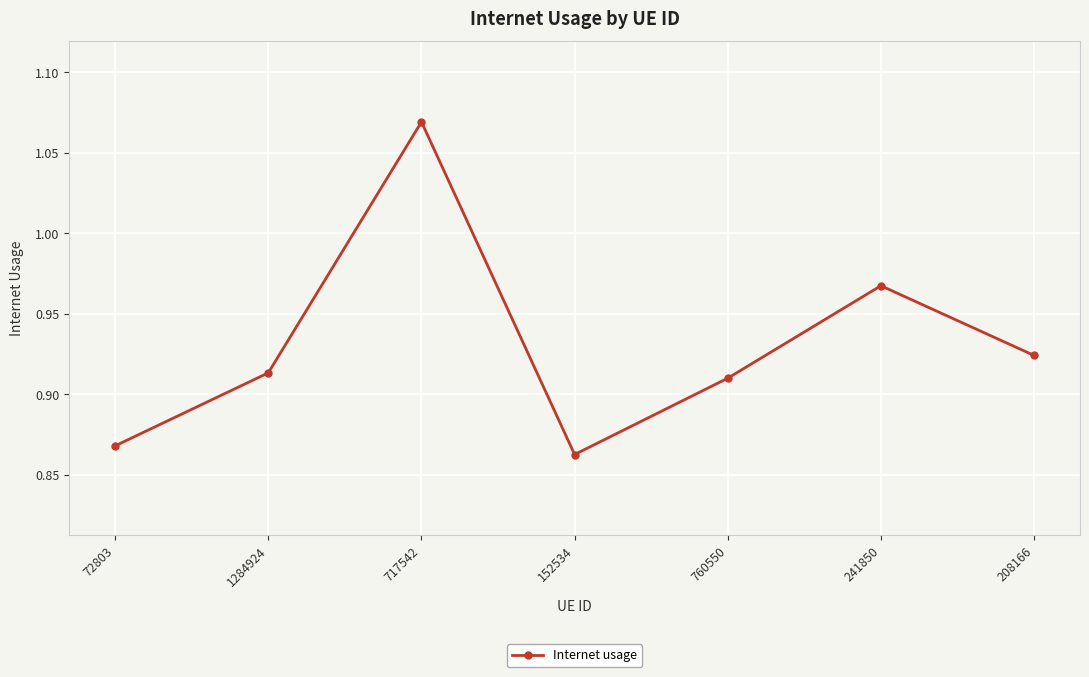

Which category has the highest value across all series?

717542